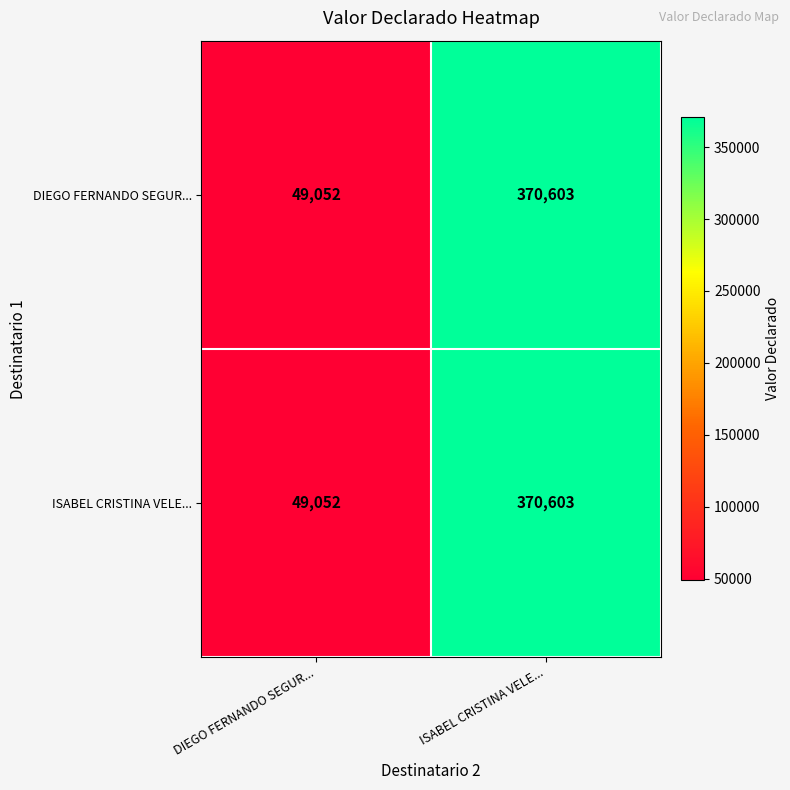

Where is ISABEL CRISTINA VELE... nearest to the value 209827?

DIEGO FERNANDO SEGUR...